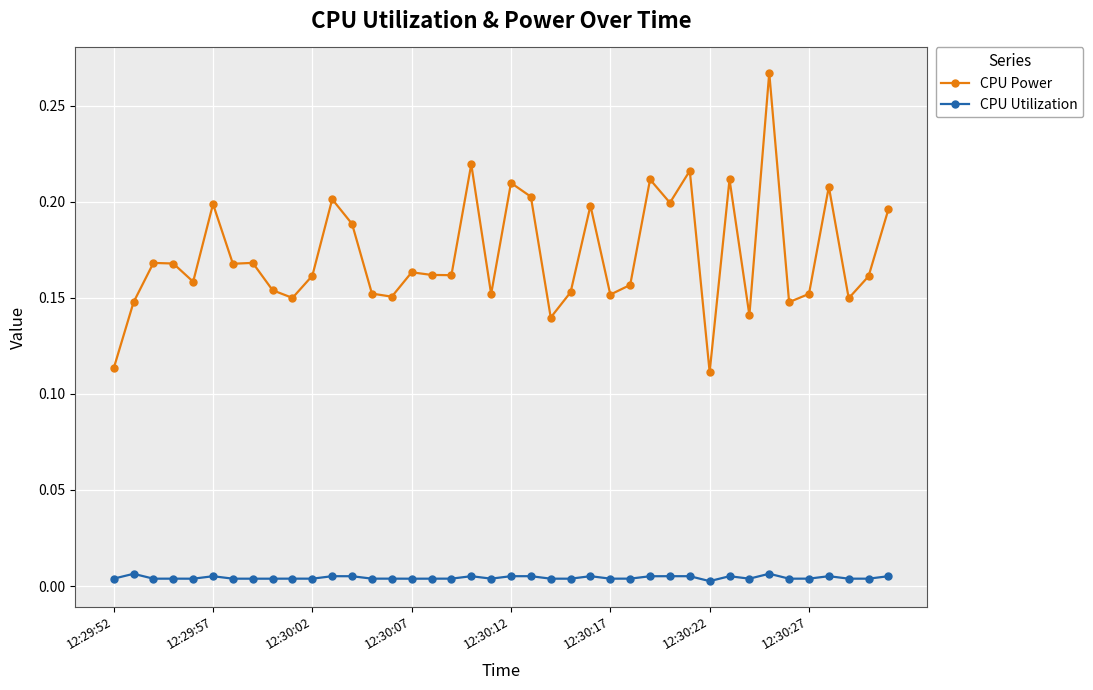

Which series has the largest total across all categories?

CPU Power